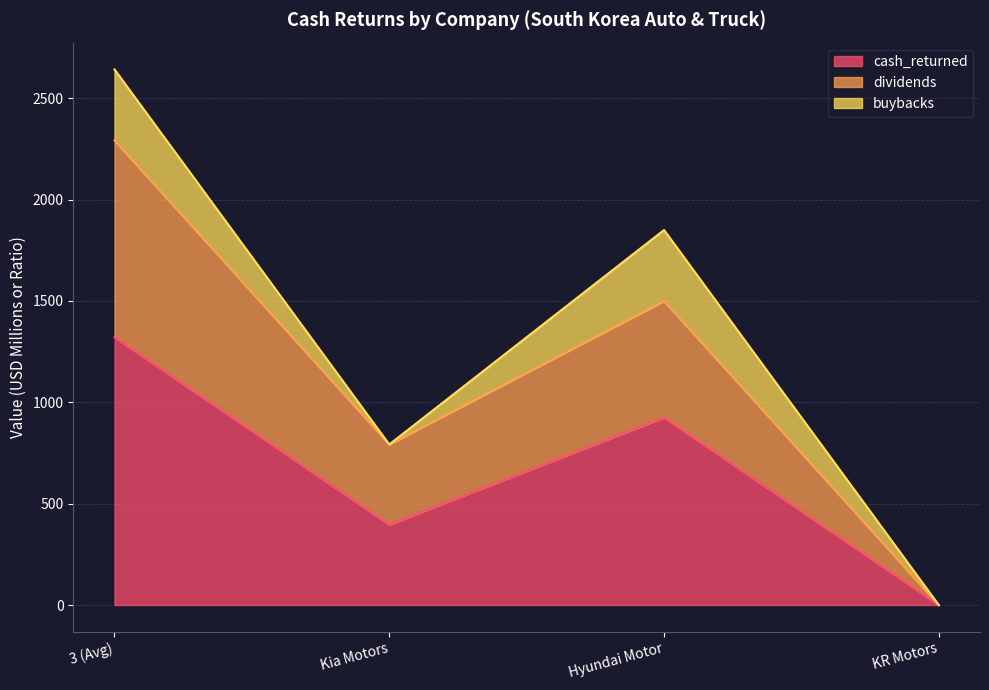

True or false: cash_returned has more than 1 interior local peaks.

False